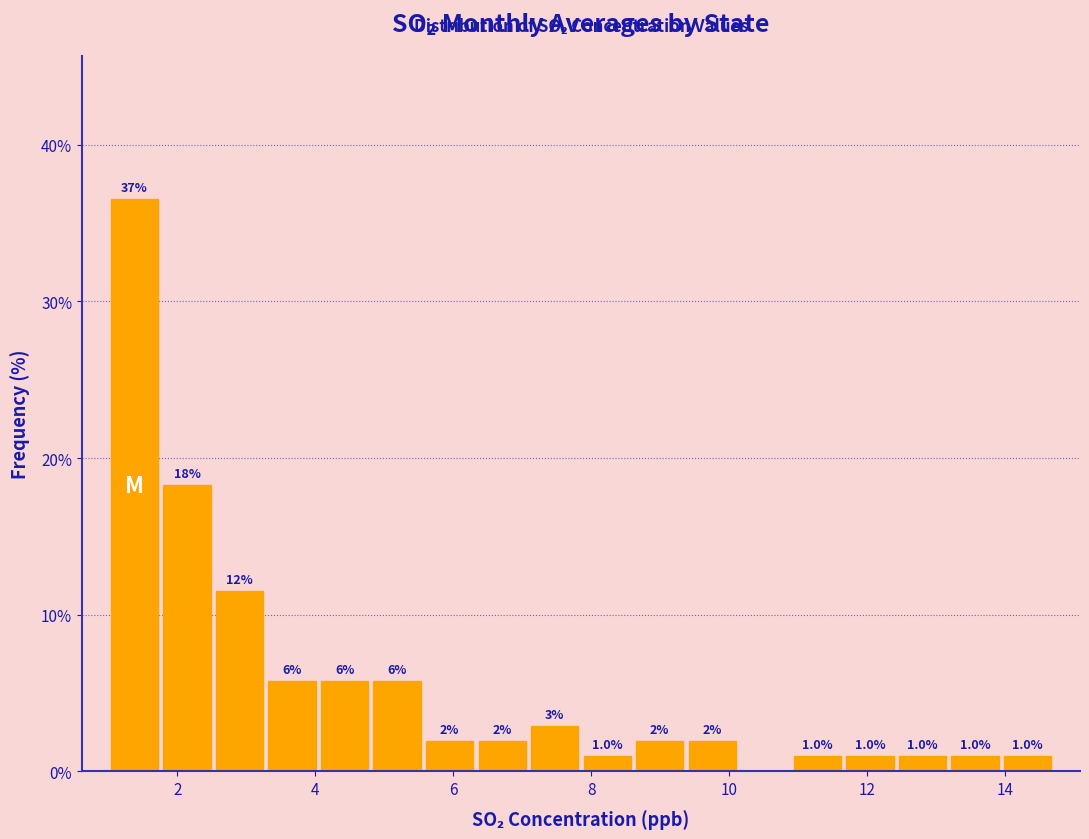

Around what value on the x-axis is the tallest bar? Give the approximate position of its centre, as read against the axis.

1.4